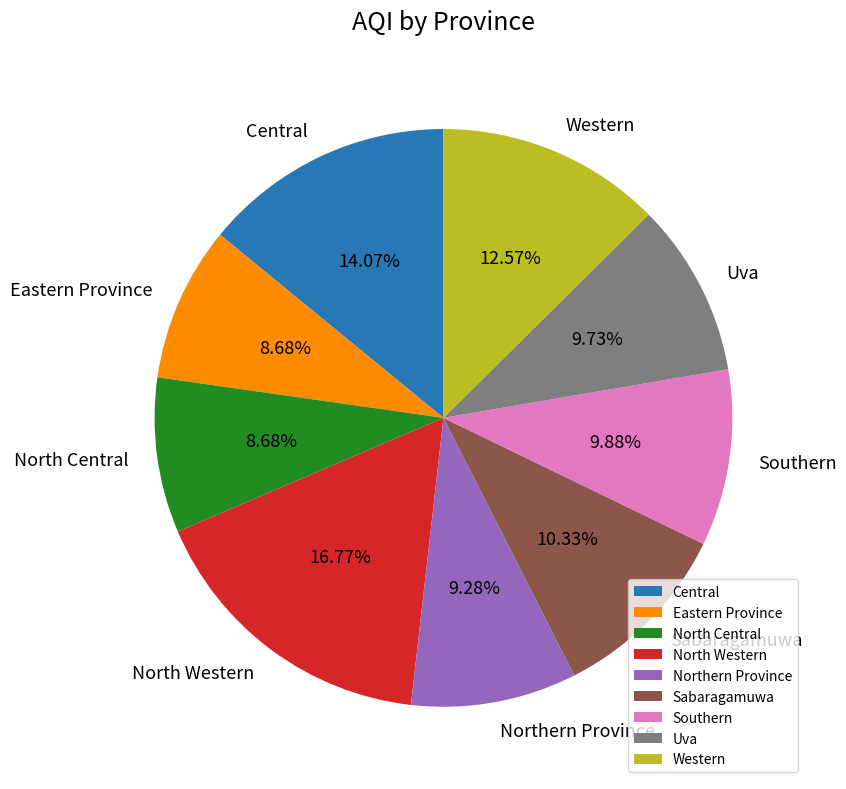

Does North Western account for over 50% of the chart?

No